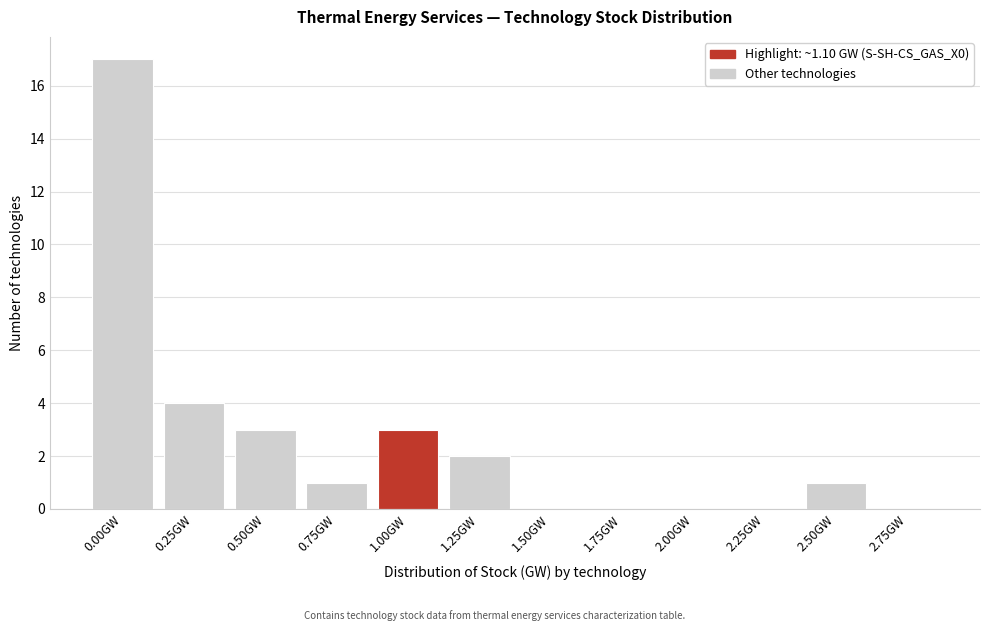

Reading left to right, list all the values displayed in this chart.

0.00GW=17	0.25GW=4	0.50GW=3	0.75GW=1	1.00GW=3	1.25GW=2	1.50GW=0	1.75GW=0	2.00GW=0	2.25GW=0	2.50GW=1	2.75GW=0